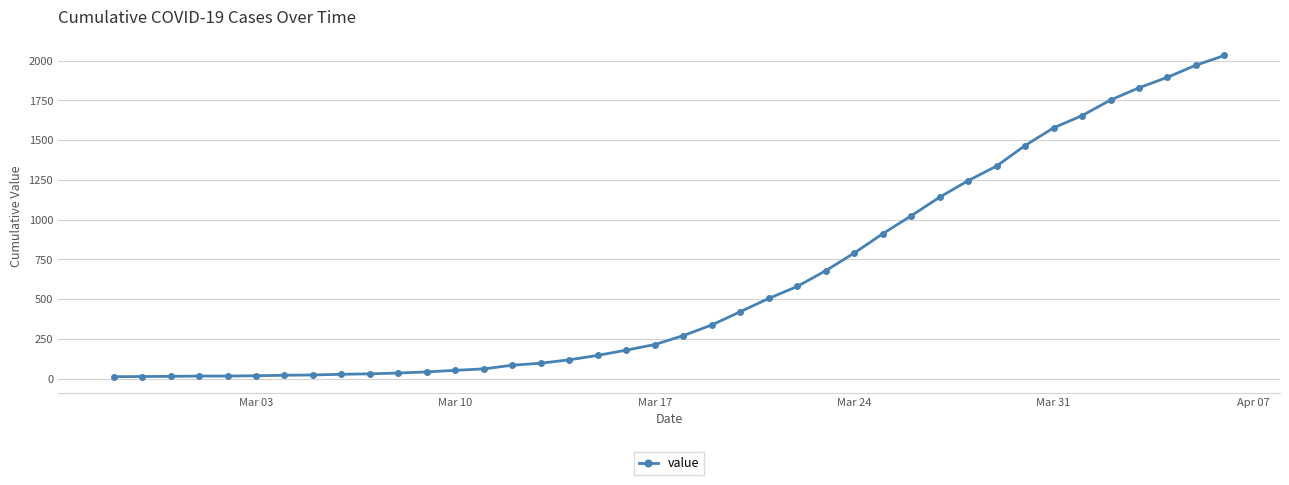

What is the greatest value displayed?

2032